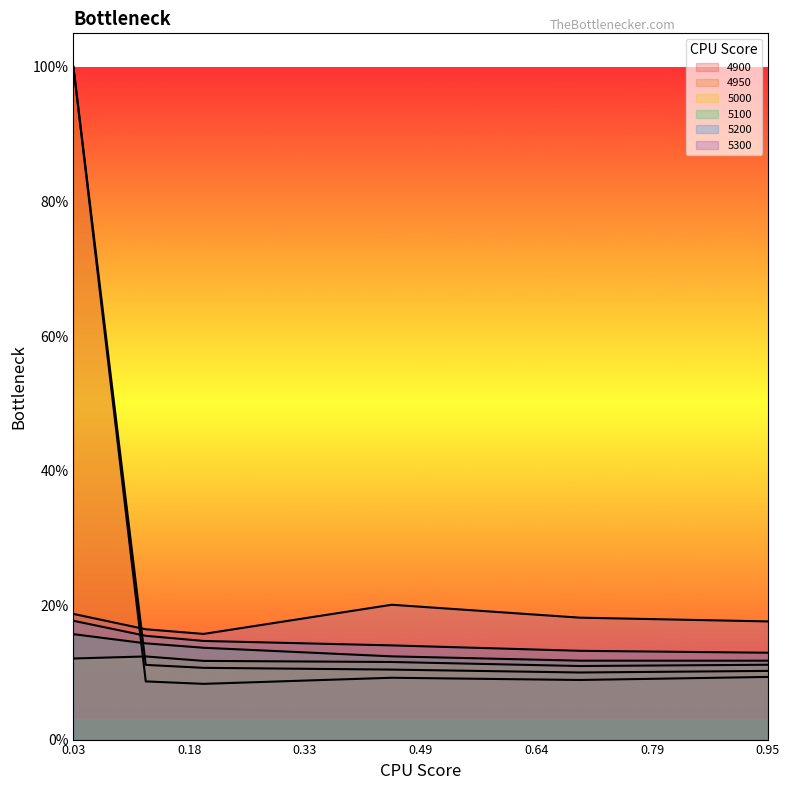

How many lines are shown in the chart?

6